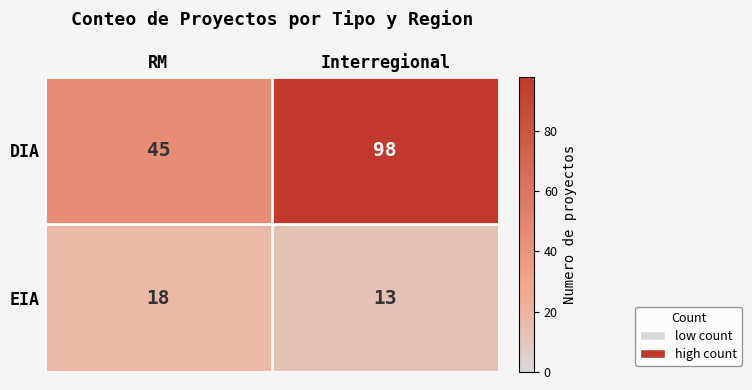

True or false: EIA has a value of 6 at Interregional.

False